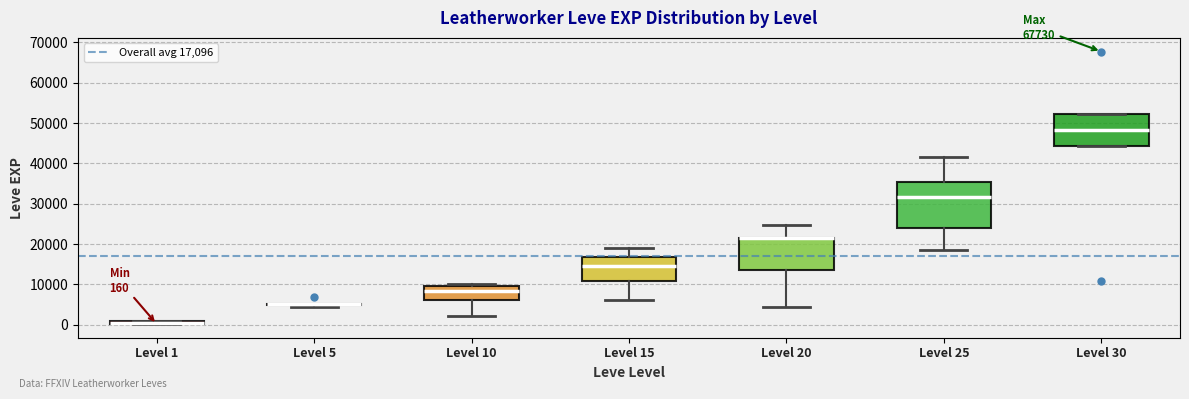

Which box is the tallest, from its lower edge to its upper edge?

Level 25